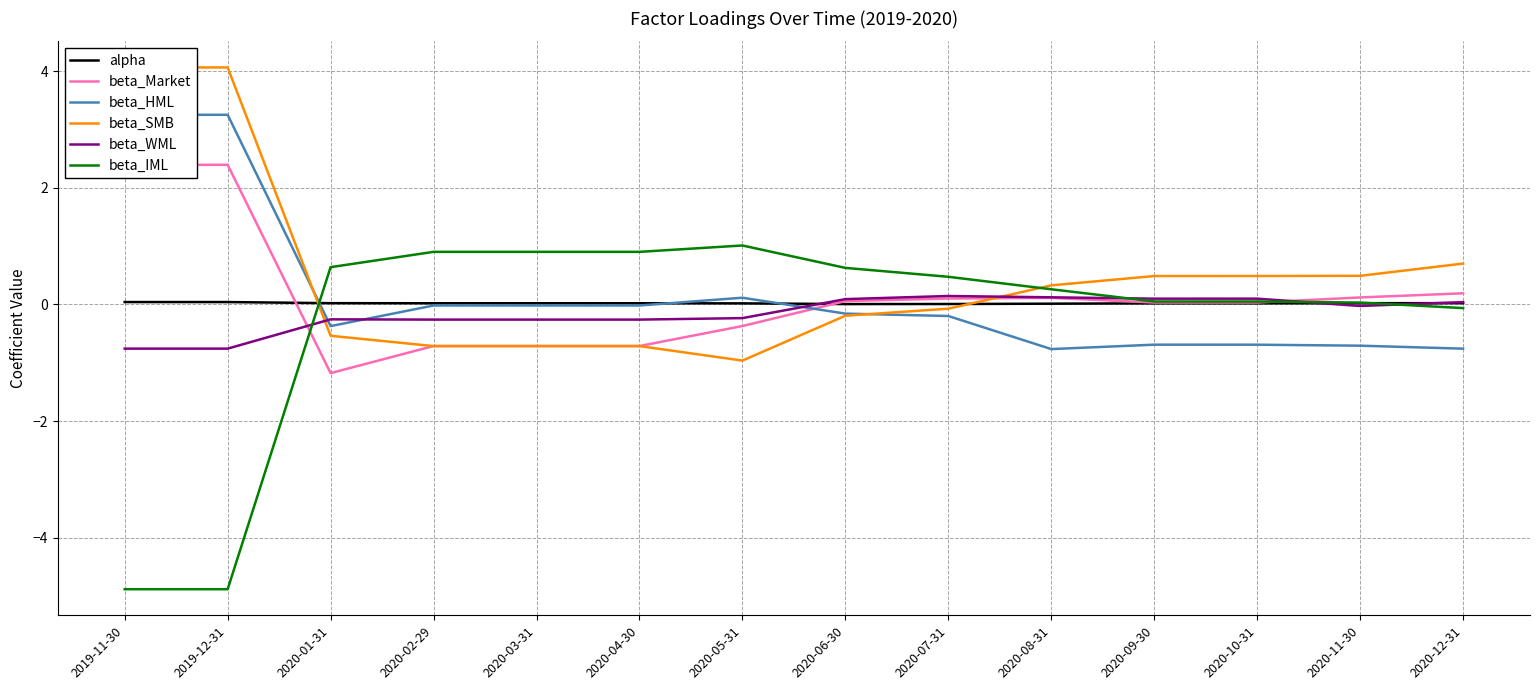

How many values in the beta_IML series are below 0?

3